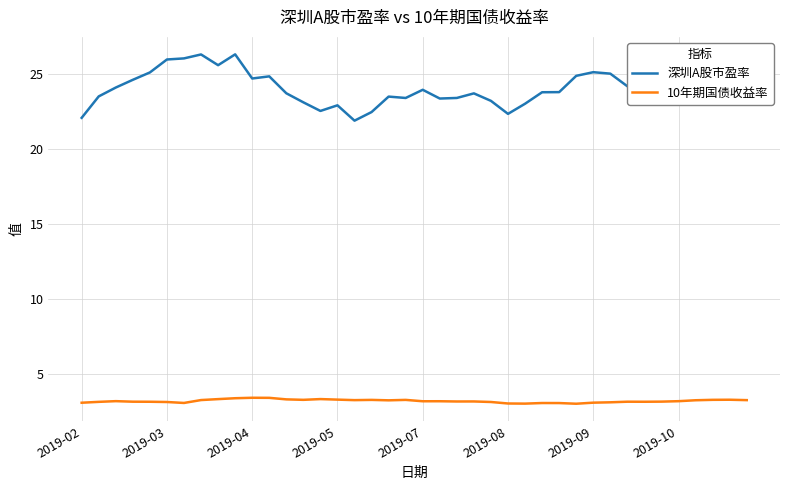

Which series has the widest spread of values?

深圳A股市盈率